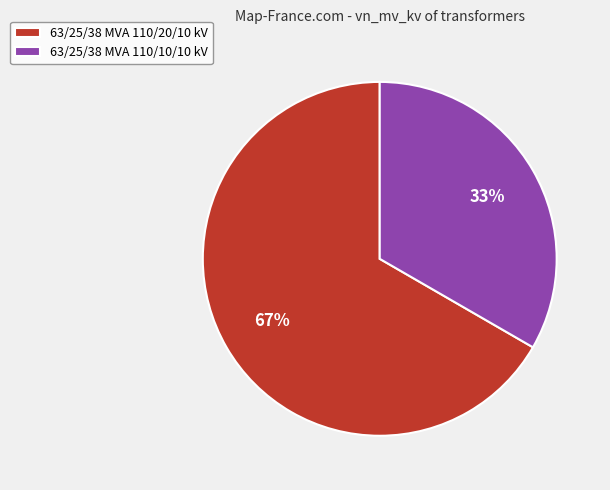

Which has a higher value, 63/25/38 MVA 110/20/10 kV or 63/25/38 MVA 110/10/10 kV?

63/25/38 MVA 110/20/10 kV